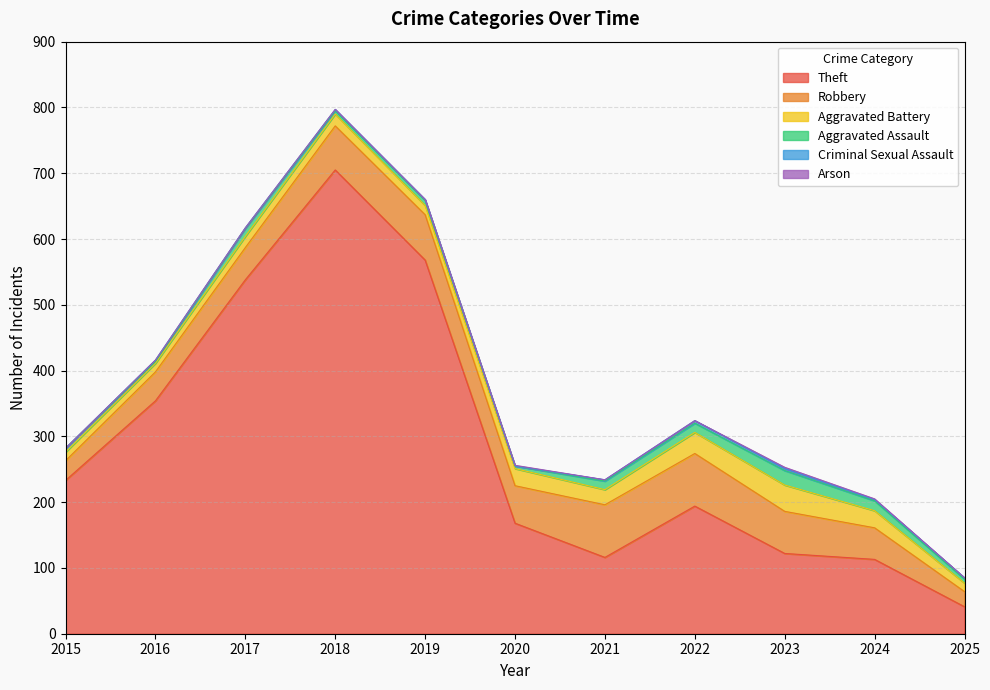

List the labels in order of Aggravated Assault value, smallest first.

2016, 2020, 2018, 2015, 2025, 2019, 2017, 2021, 2022, 2024, 2023